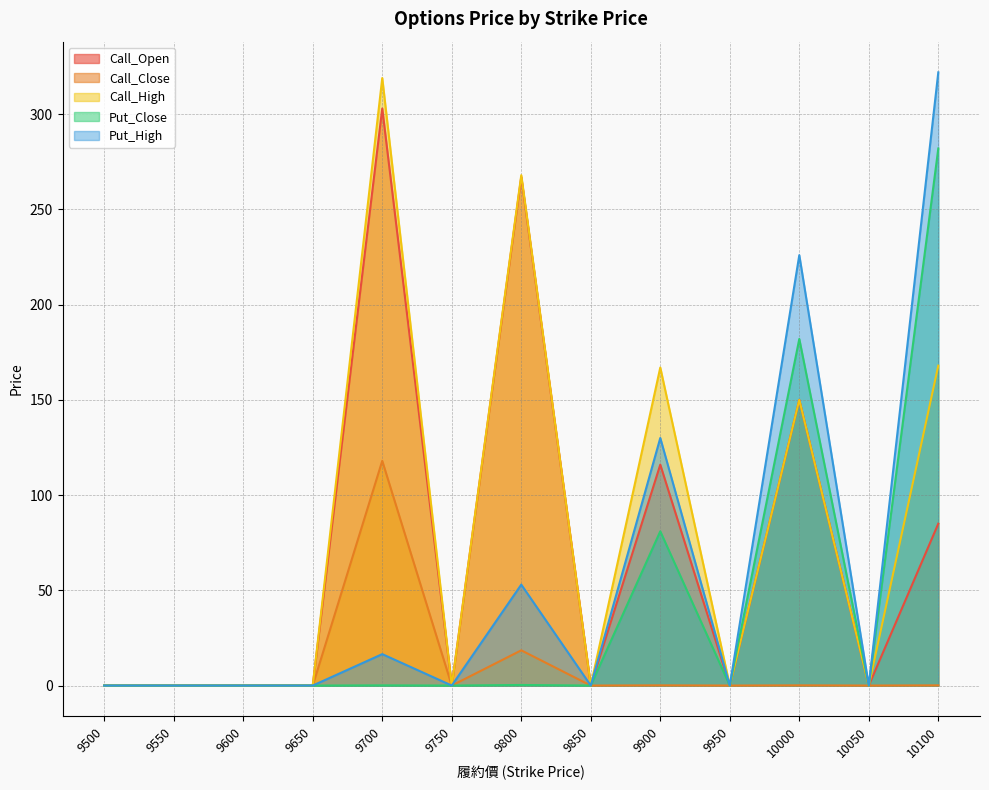

How many interior local valleys does the Call_Open series have?

4